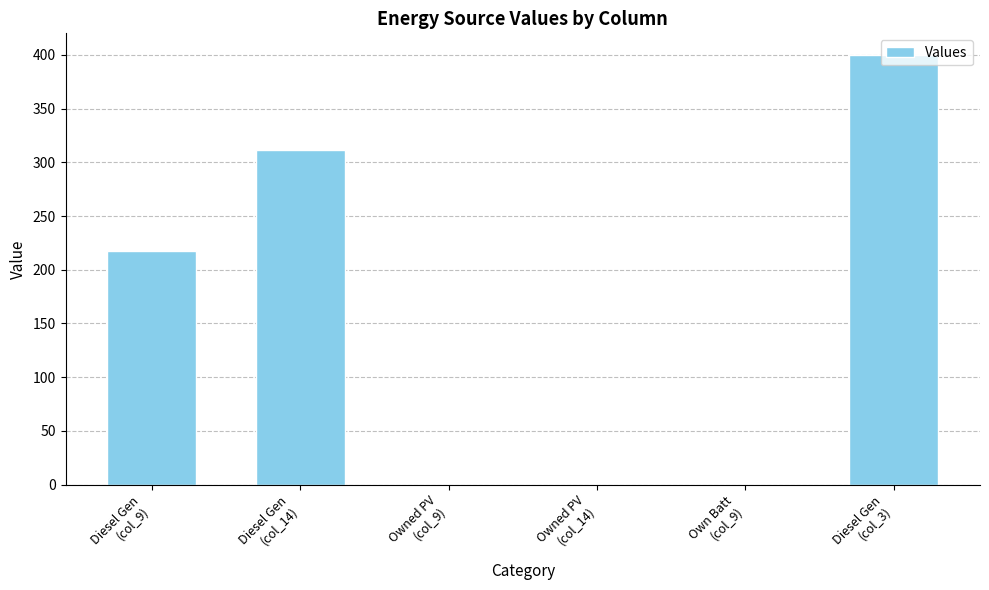

The value at Diesel Gen
(col_14) is 311. True or false?

True